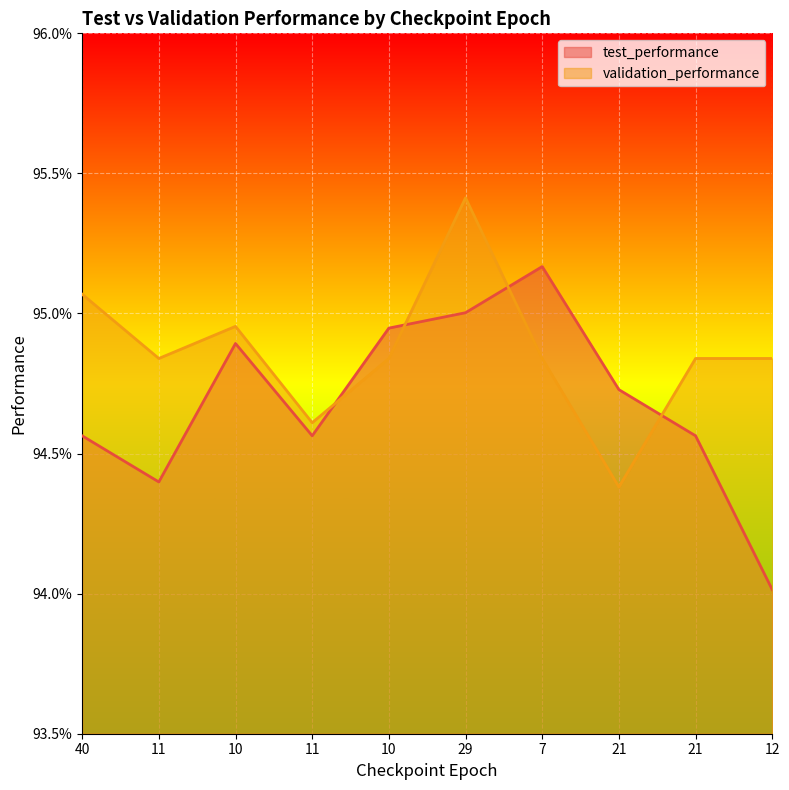

What are all the series names shown in the legend?

test_performance, validation_performance